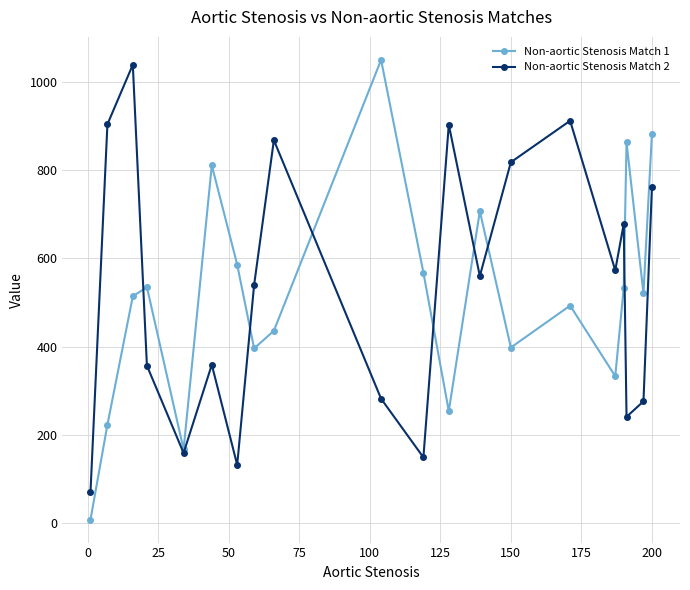

At how many categories does at least one series exceed 638?

12